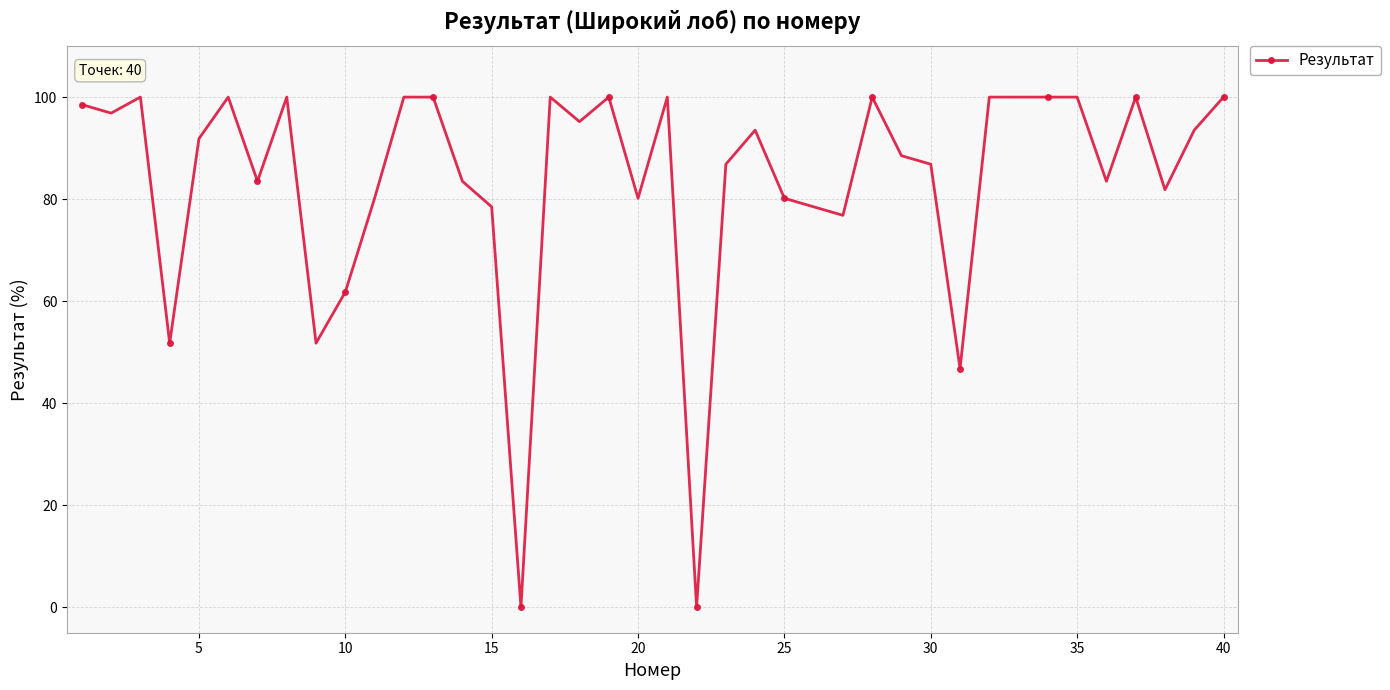

What is the sum of all values?

3350.4